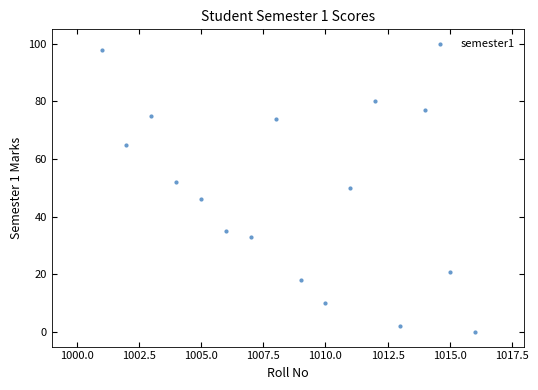

What is the range of Y values (max minus min)?

98